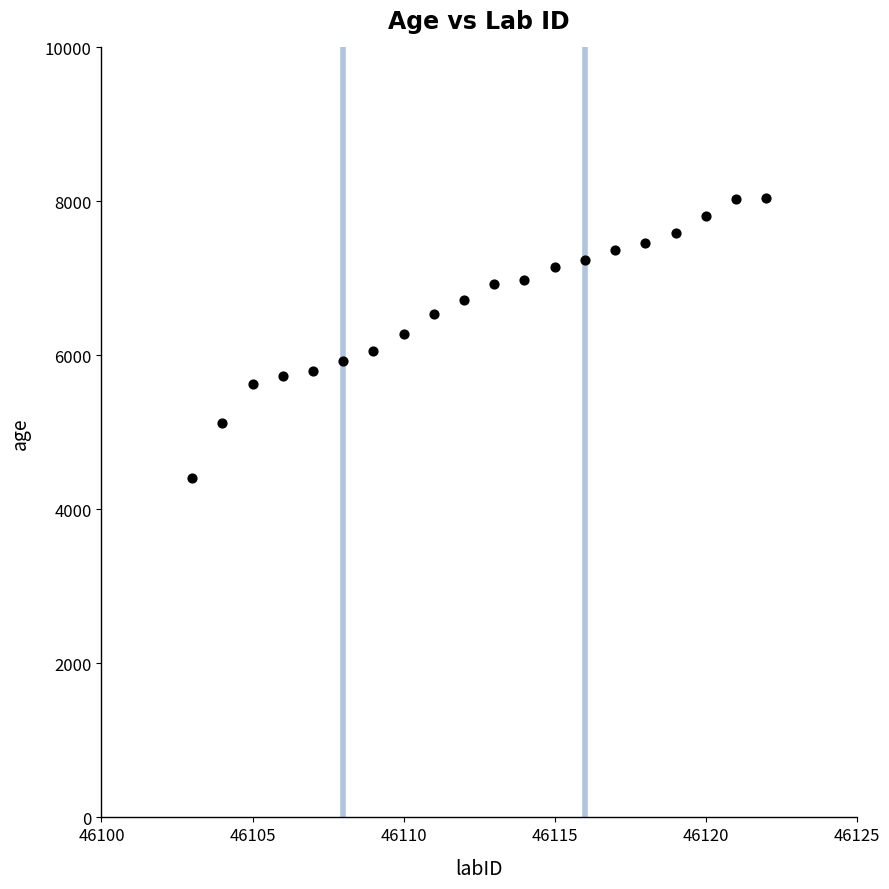

What is the range of Y values (max minus min)?

3640